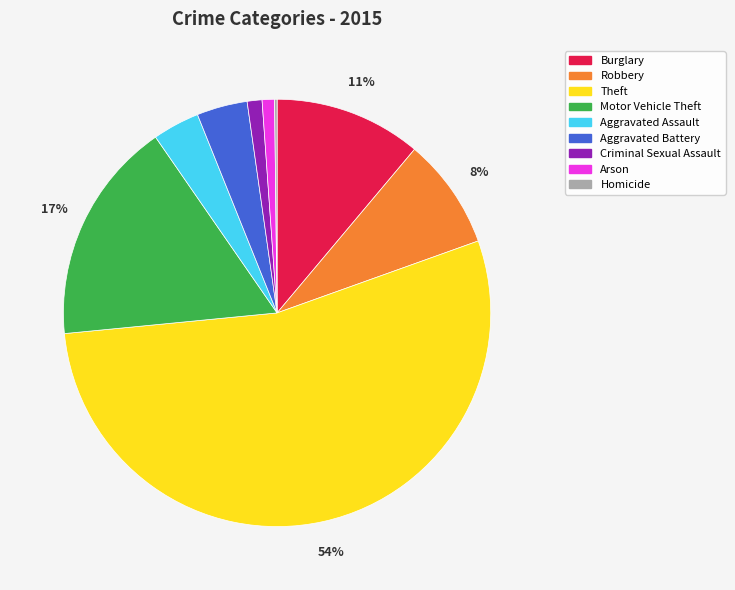

Combined, do Aggravated Battery and Criminal Sexual Assault account for over 50%?

No